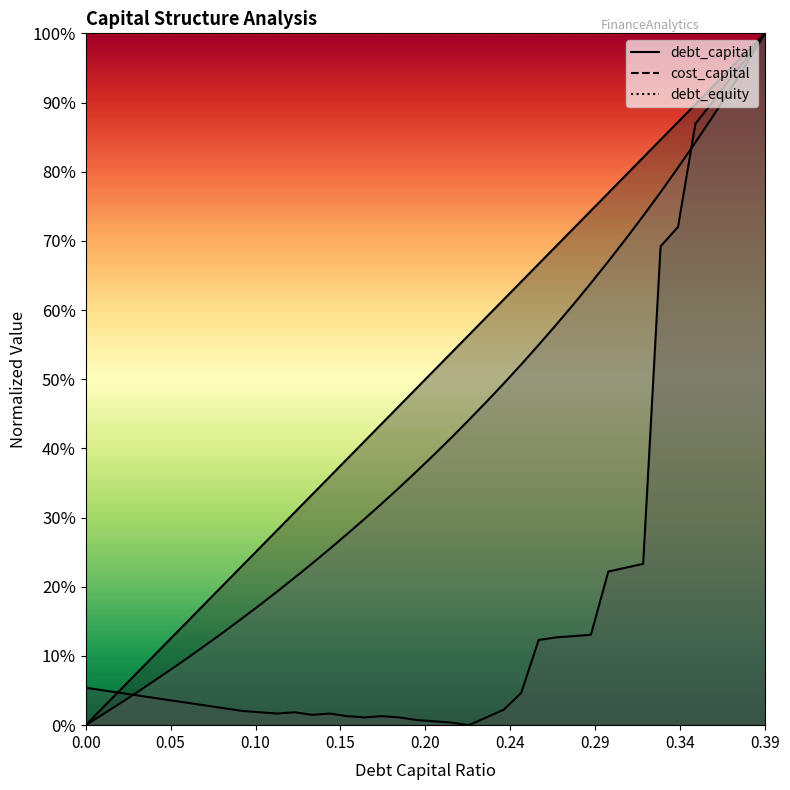

What position from the right is 0.24?

16